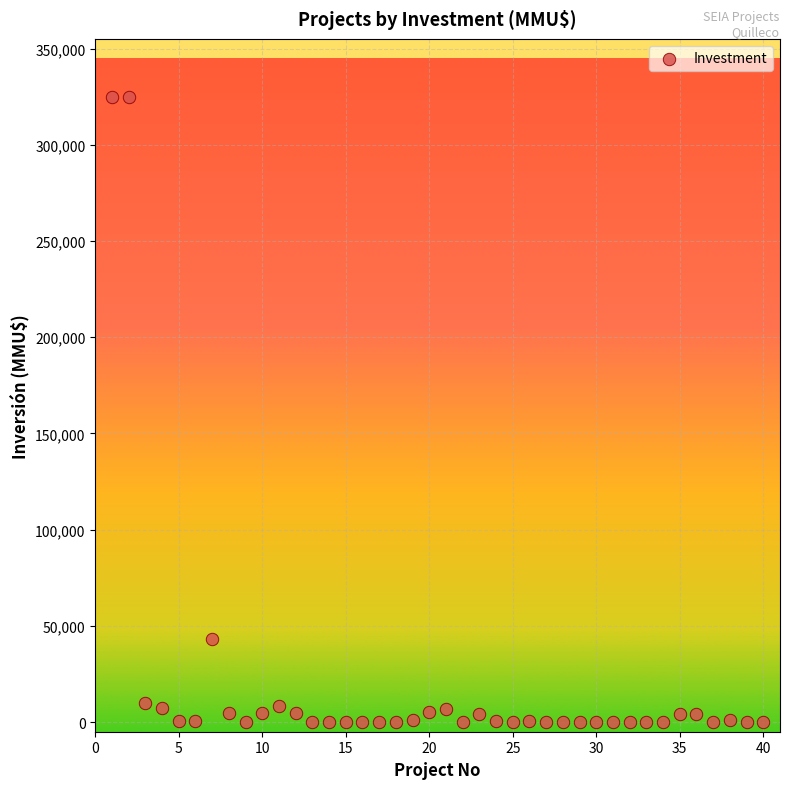

What is the range of X values (max minus min)?

39